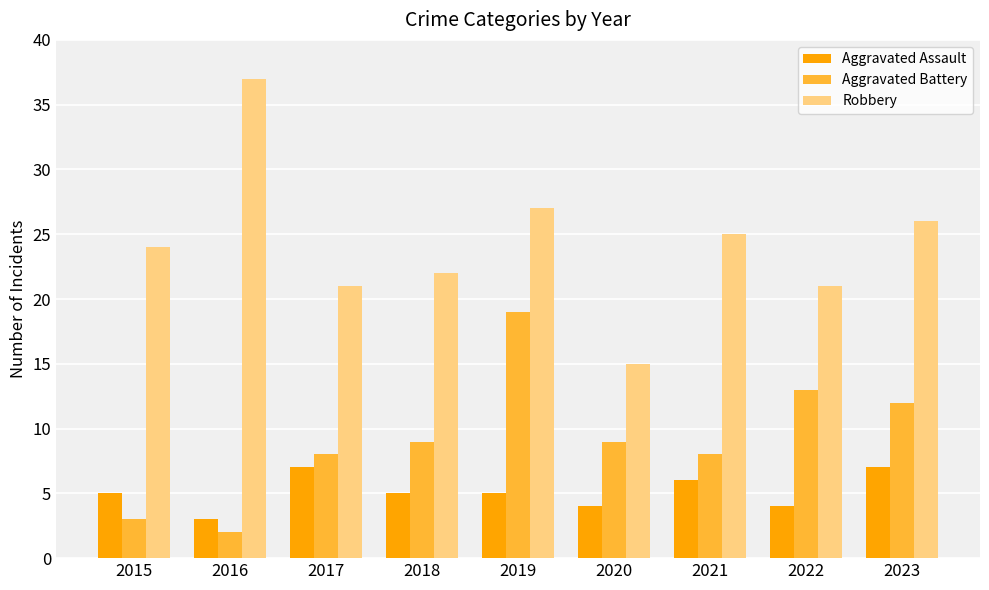

What is the value of the Aggravated Battery bar at the 3rd from the left?

8